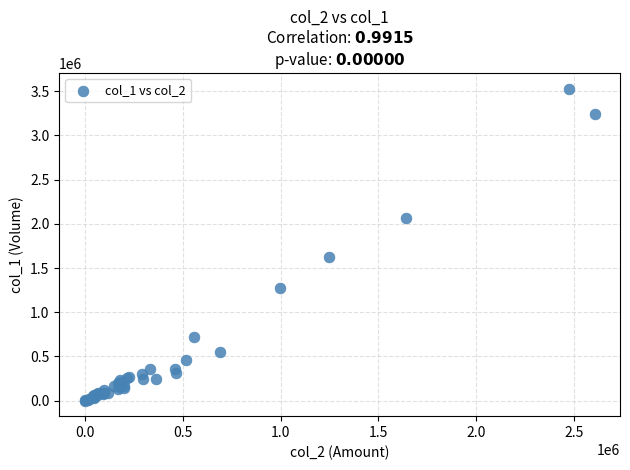

What Y value in the scatter plot is closest to 1765500?

1628000